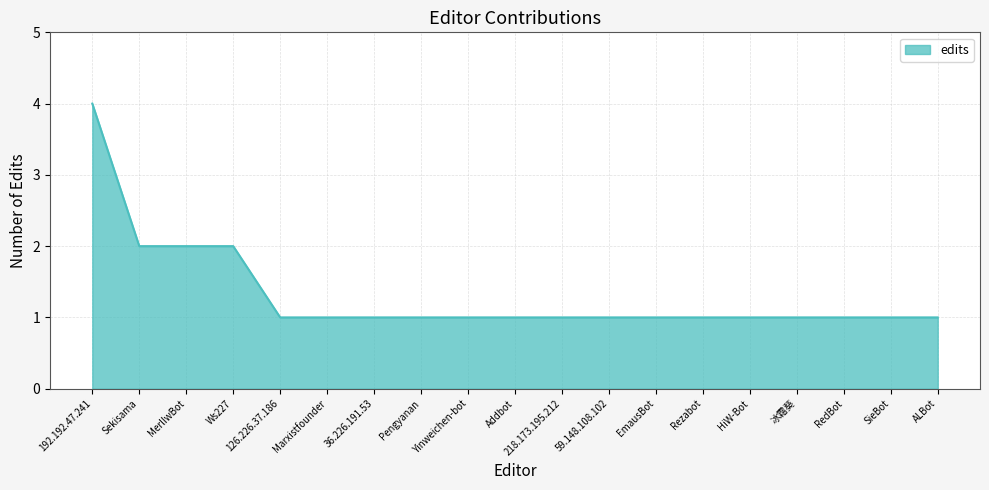

Reading left to right, what are all the values shown in this chart?

192.192.47.241=4	Sekisama=2	MerlIwBot=2	Ws227=2	126.226.37.186=1	Marxistfounder=1	36.226.191.53=1	Pengyanan=1	Yinweichen-bot=1	Addbot=1	218.173.195.212=1	59.148.108.102=1	EmausBot=1	Rezabot=1	HiW-Bot=1	冰霜葵=1	RedBot=1	SieBot=1	ALBot=1